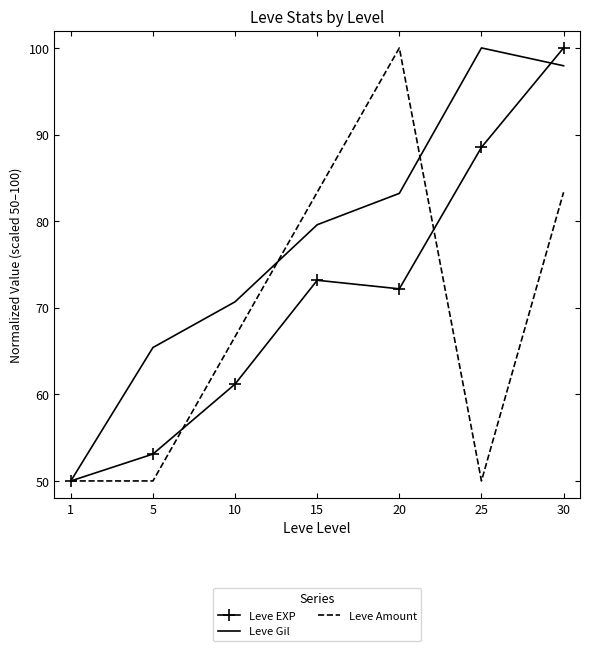

Which series changed the most between 5 and 25?

Leve EXP